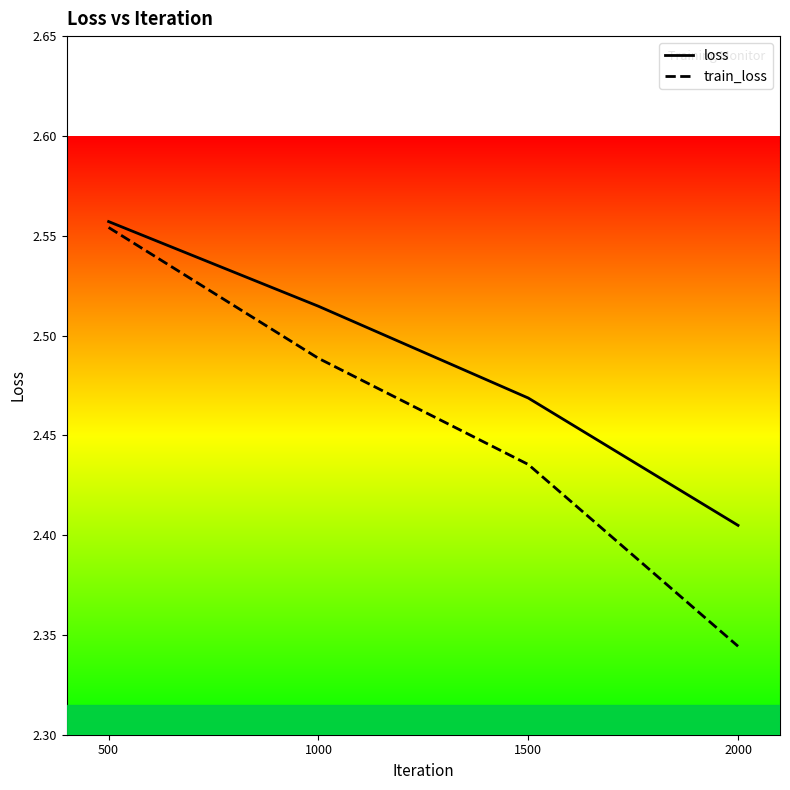

Which series changed the most between 500 and 2000?

train_loss